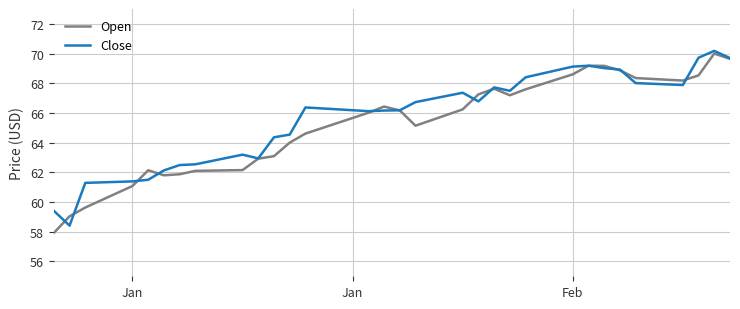

What is the sum of all Open values?

2022.5